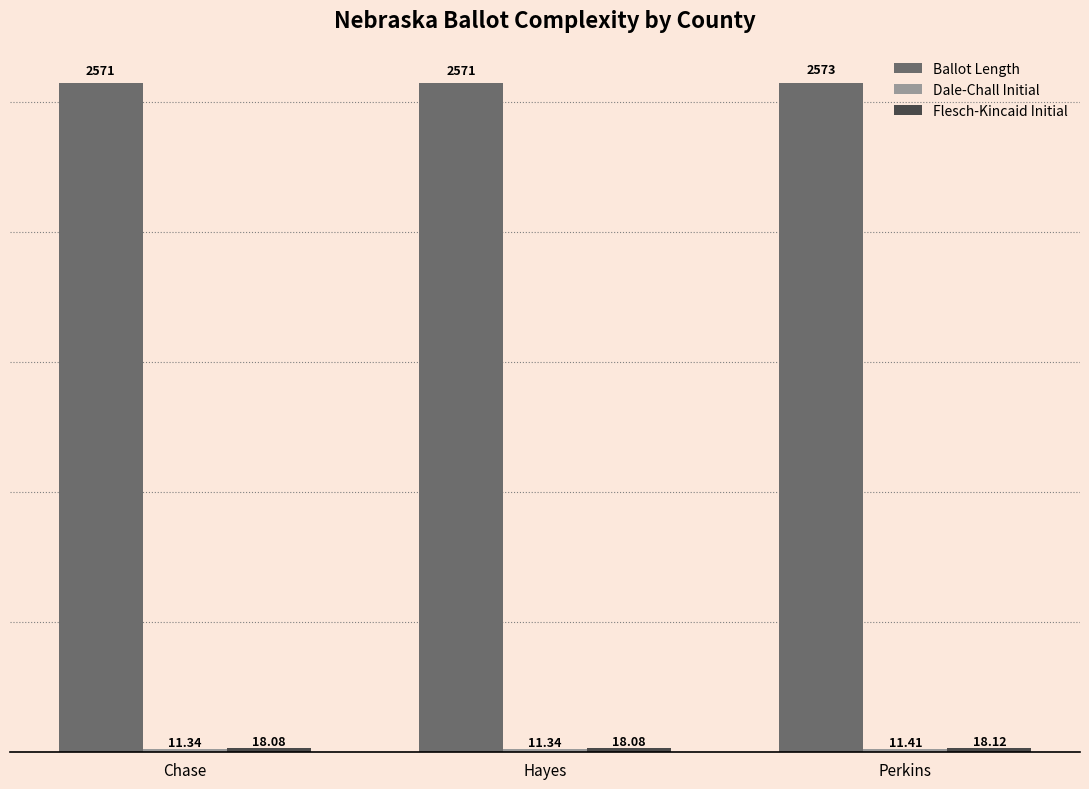

What is the difference between the highest and lowest values at Hayes?

2559.7